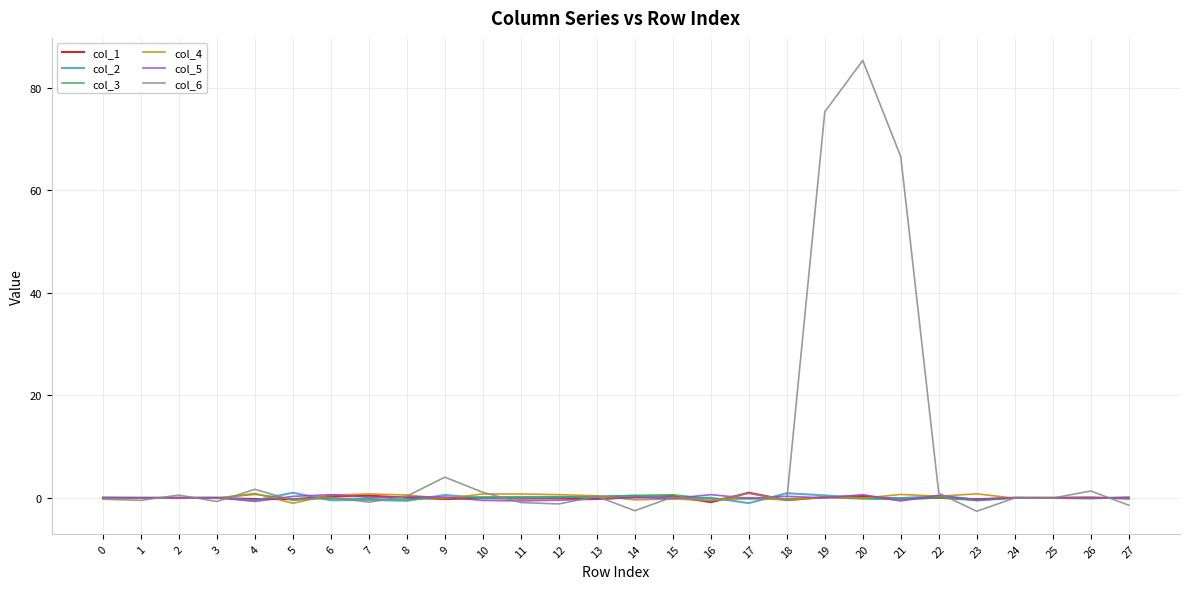

Which series has the largest total across all categories?

col_6